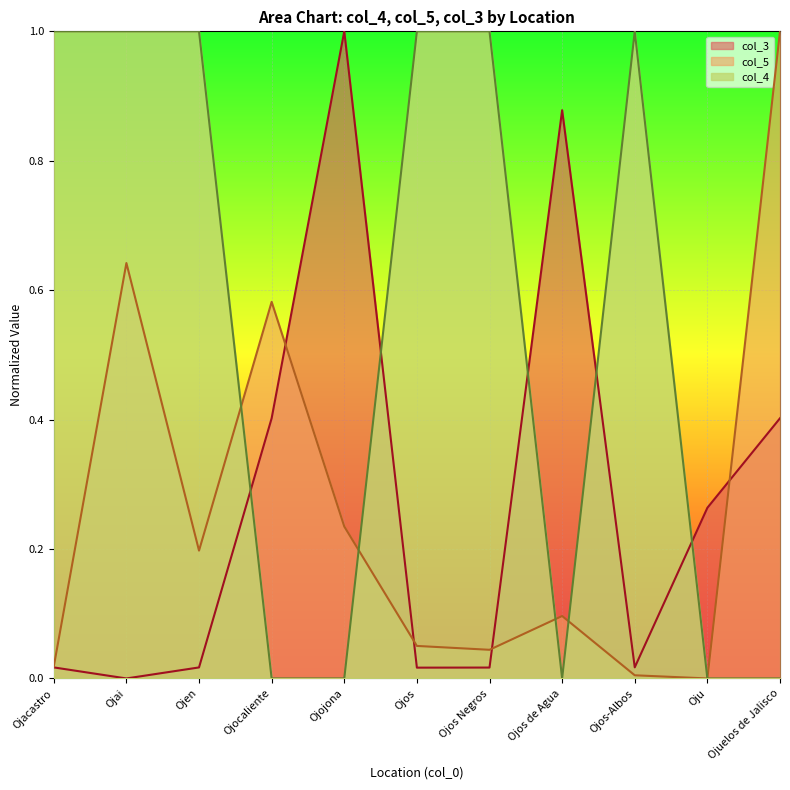

How many times do col_4 and col_5 cross each other?

4